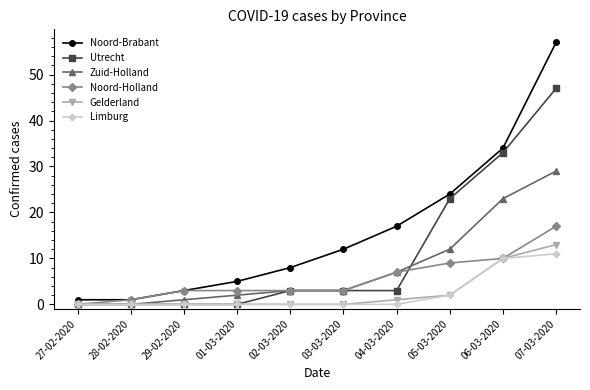

What is the approximate value of Utrecht at 04-03-2020, to the nearest 5?

5